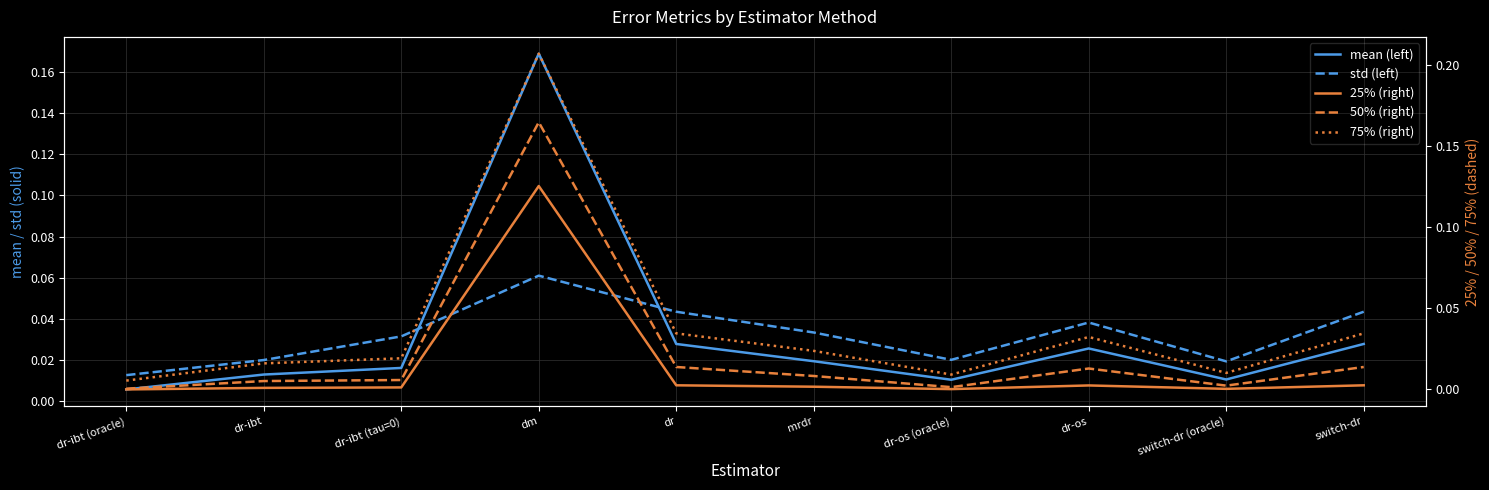

Where is the first local maximum for 50% (right)?

dm